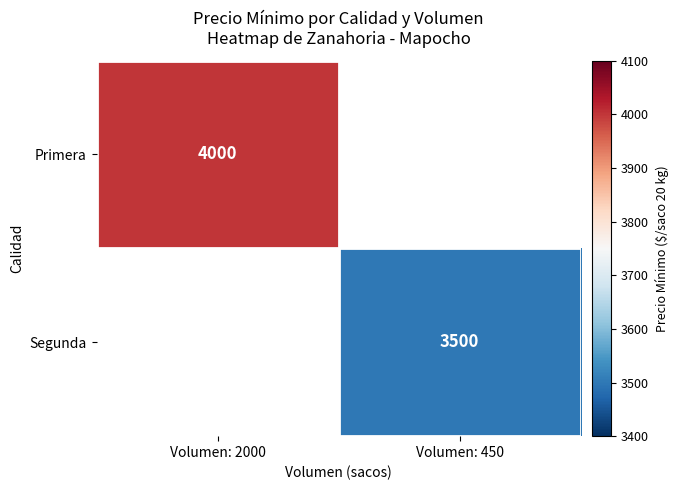

The Primera series shows 1720 at Volumen: 2000. True or false?

False